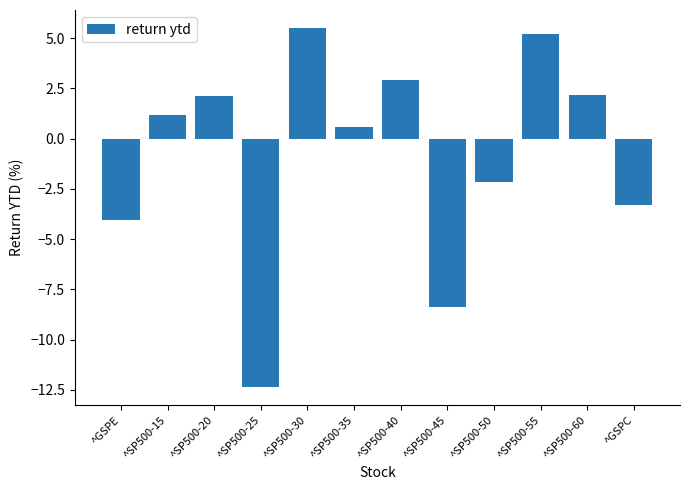

Count the number of categories in the chart.

12